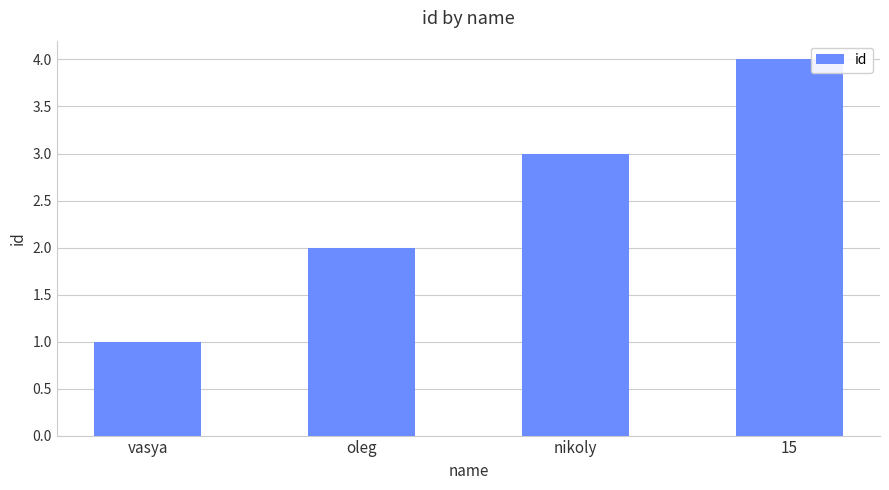

What is the difference between the maximum and minimum values?

3